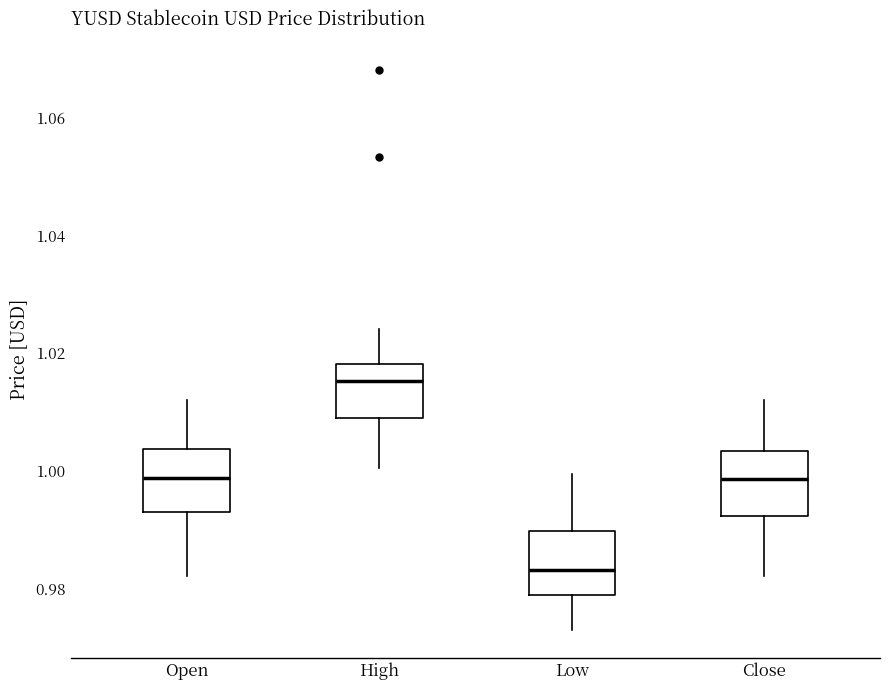

Reading left to right, transcribe this box plot: for each box, give where its median line is, the range the box spans, and where its two whiskers end, as read against the y-axis. The values are not printed on the chart, so give them approximately, as read against the axis.

Open: median 0.998, box 0.992 to 1.004, whiskers 0.982 to 1.012
High: median 1.016, box 1.008 to 1.018, whiskers 1.000 to 1.024
Low: median 0.984, box 0.978 to 0.990, whiskers 0.972 to 1.000
Close: median 0.998, box 0.992 to 1.004, whiskers 0.982 to 1.012